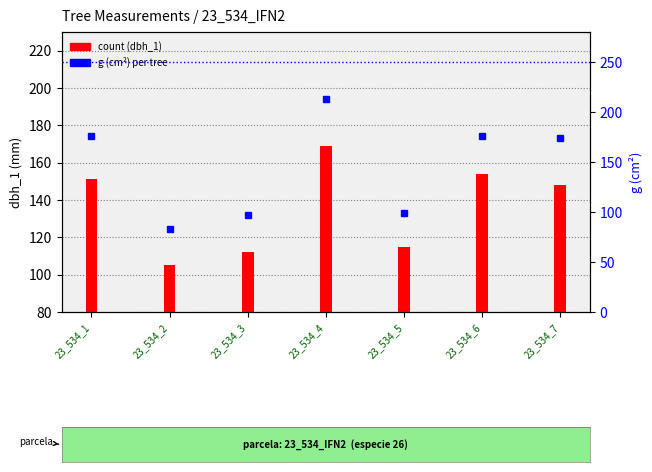

What is the sum of the g (cm²) values at 23_534_1 and 23_534_4?

388.1